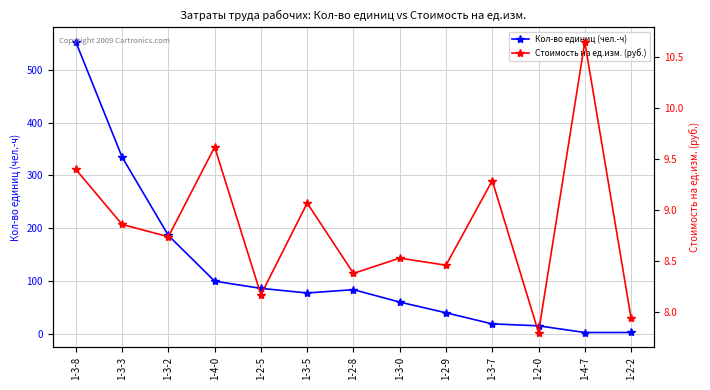

The value of Кол-во единиц (чел.-ч) at 1-2-8 is 83.2. True or false?

True